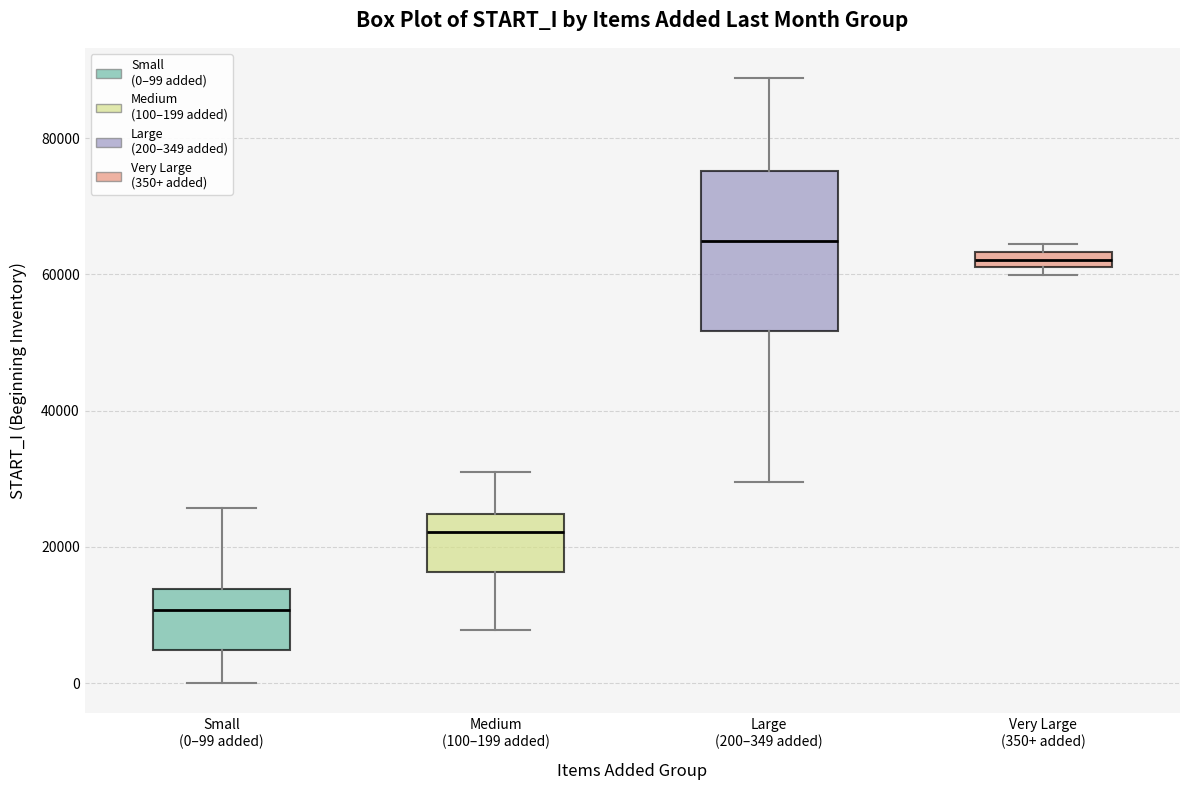

Comparing the boxes themselves (not the whiskers), which one is the tallest?

Large (200–349 added)